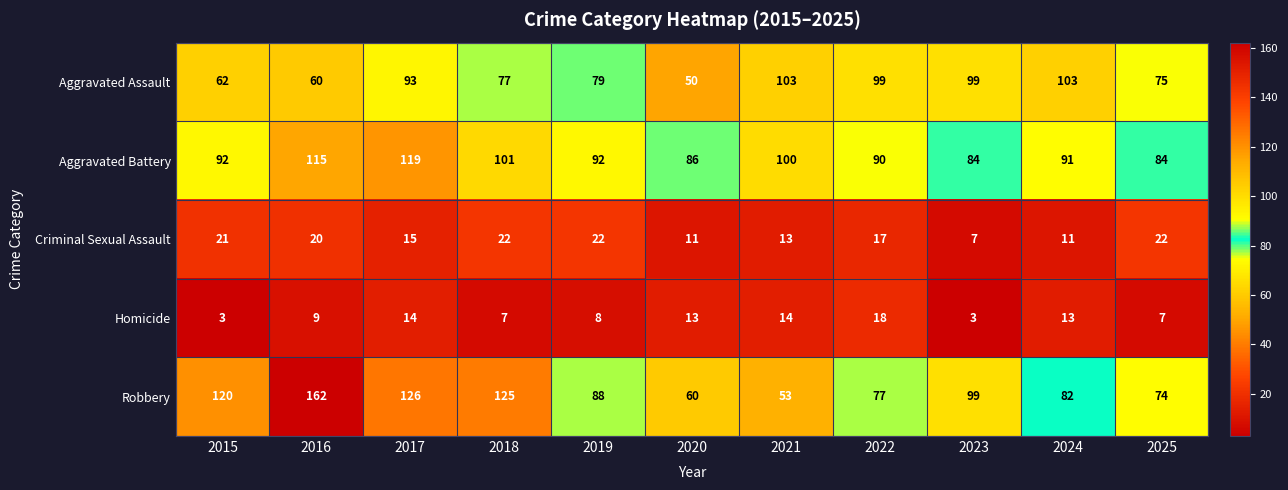

How many distinct data groups are displayed?

5